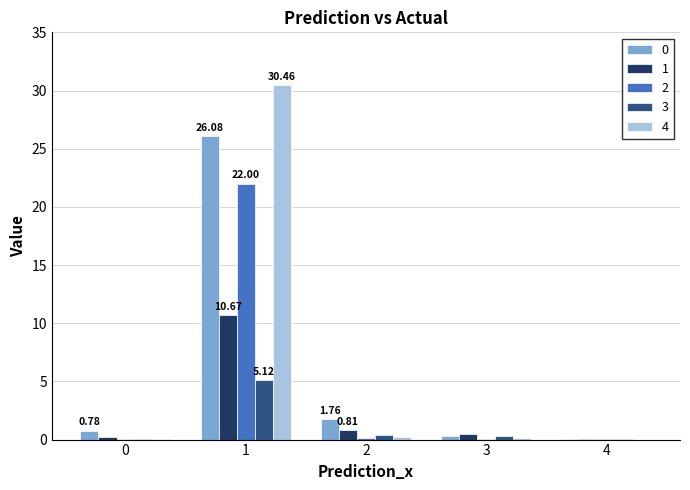

Is the value of 1 at 1 greater than the value of 4 at 1?

No